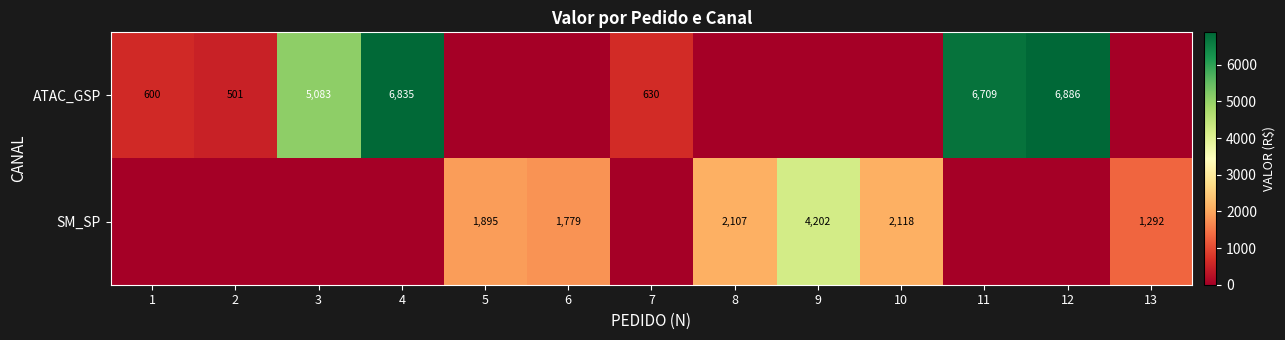

The ATAC_GSP series shows 6835 at 4. True or false?

True